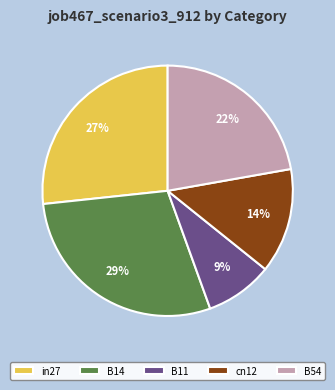

To the nearest percent, what percentage of the pie is B54?

22%